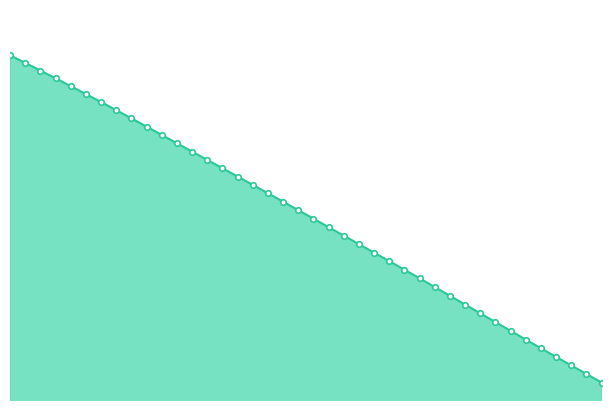

True or false: there are more than 0 points higher than both neighbors.

False